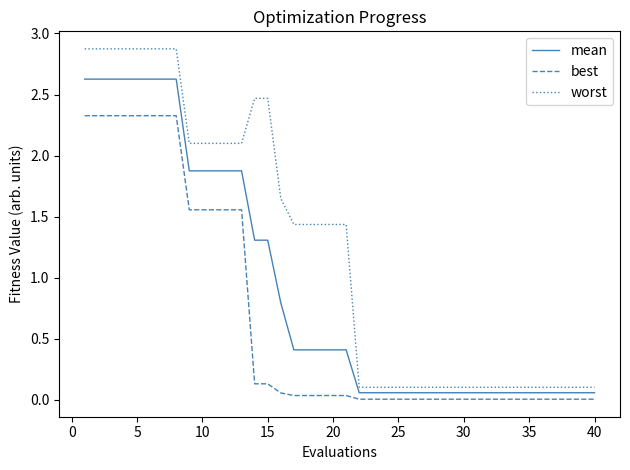

List the series in order of their overall mean, lowest first.

best, mean, worst